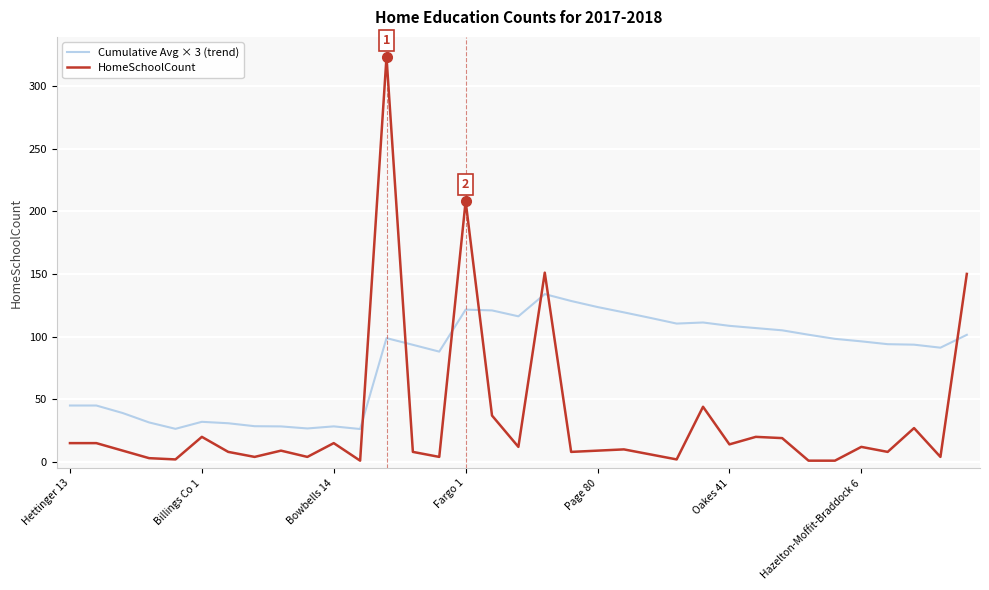

What is the difference between the maximum and minimum values in the Cumulative Avg × 3 (trend) series?

107.6